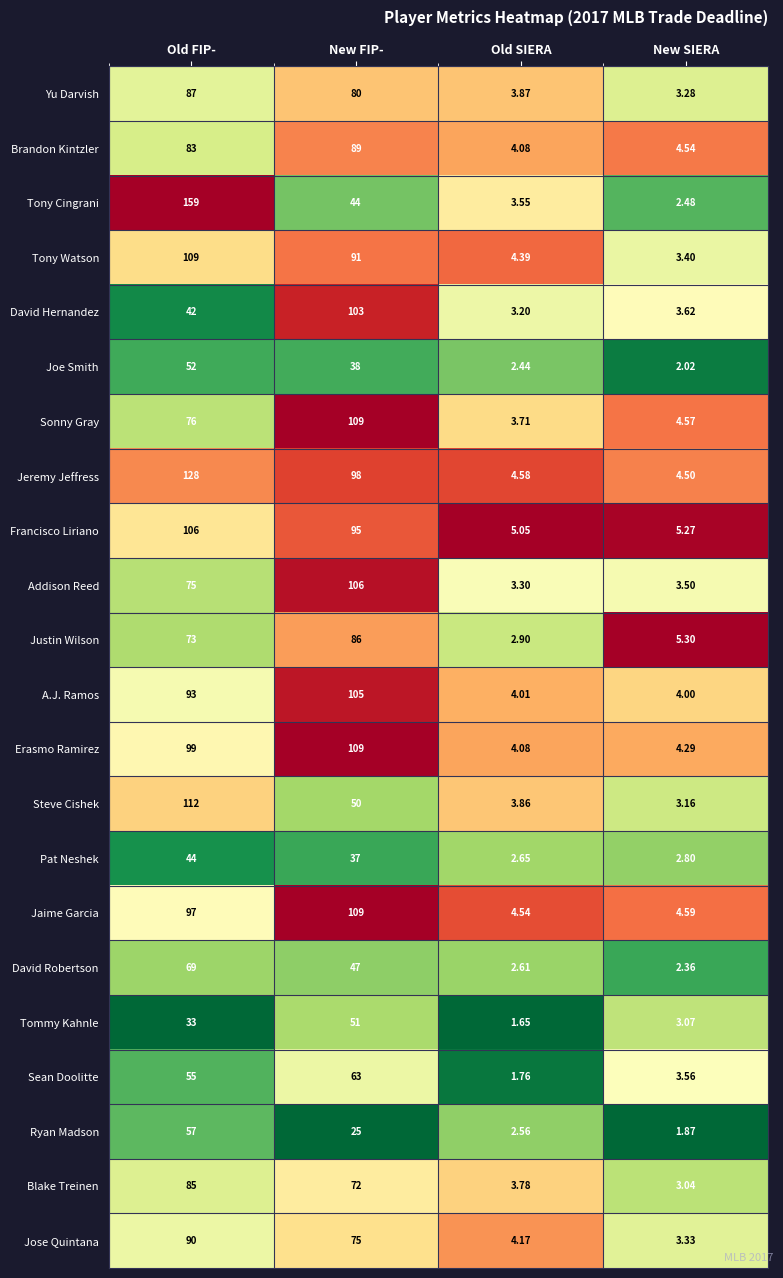

Which series changed the most between New FIP- and New SIERA?

Erasmo Ramirez